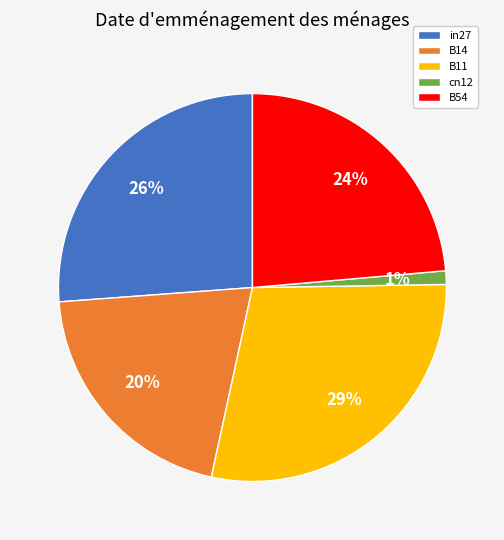

To the nearest percent, what percentage of the pie is B11?

29%